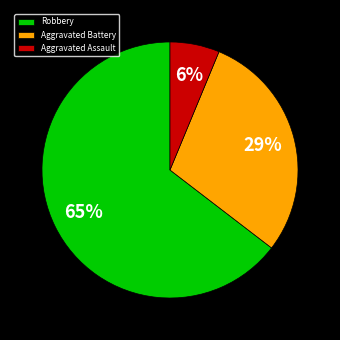

Between Robbery and Aggravated Battery, which is larger?

Robbery